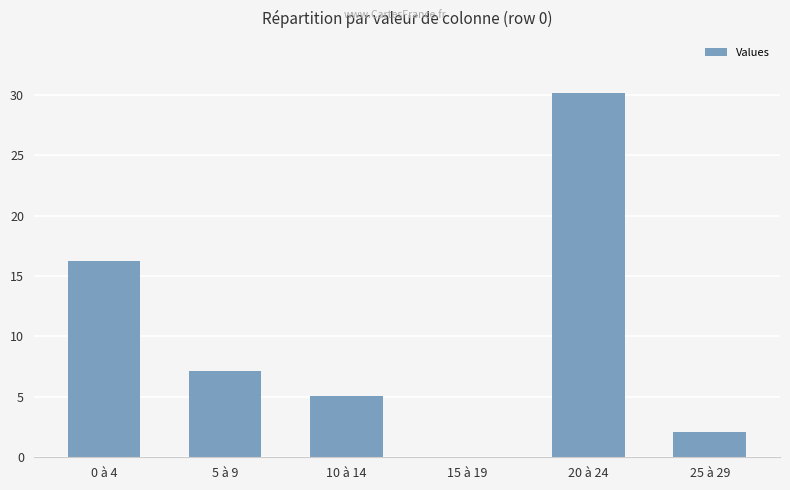

Is it true that the value at 15 à 19 is -17.4?

False